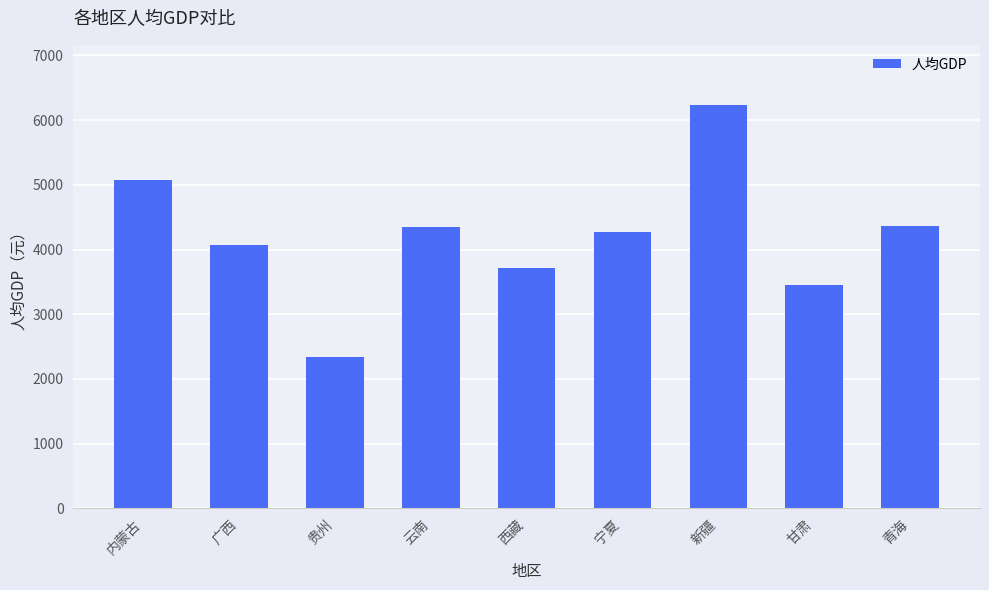

Approximately how many times larger is the value at 甘肃 compared to 贵州?

1.5